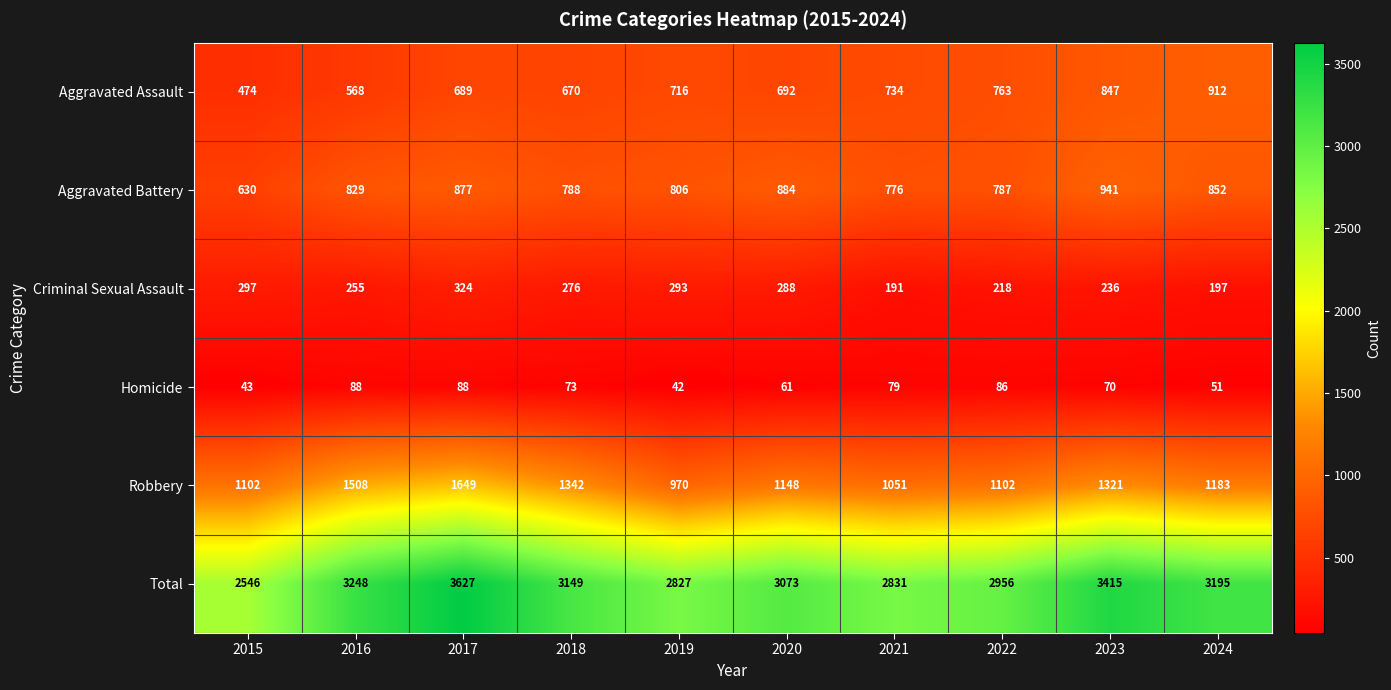

What is the difference between the maximum and minimum values in the Criminal Sexual Assault series?

133